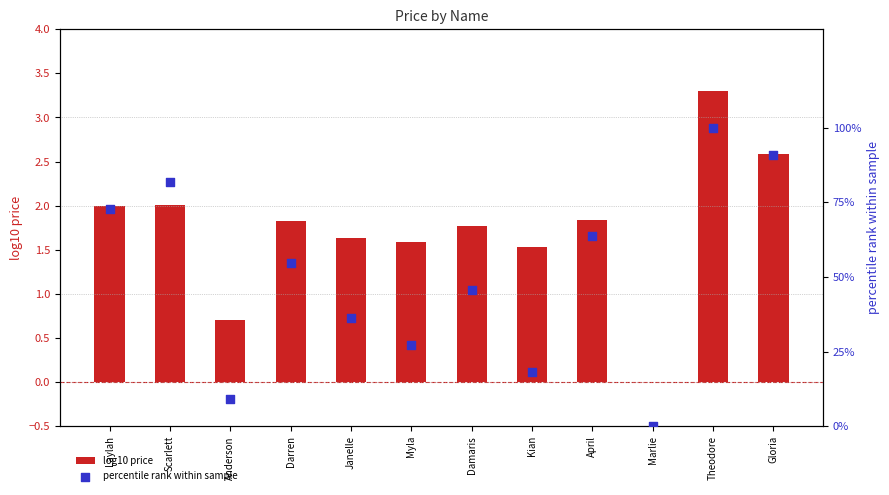

Which series reaches the maximum Y coordinate?

percentile rank within sample